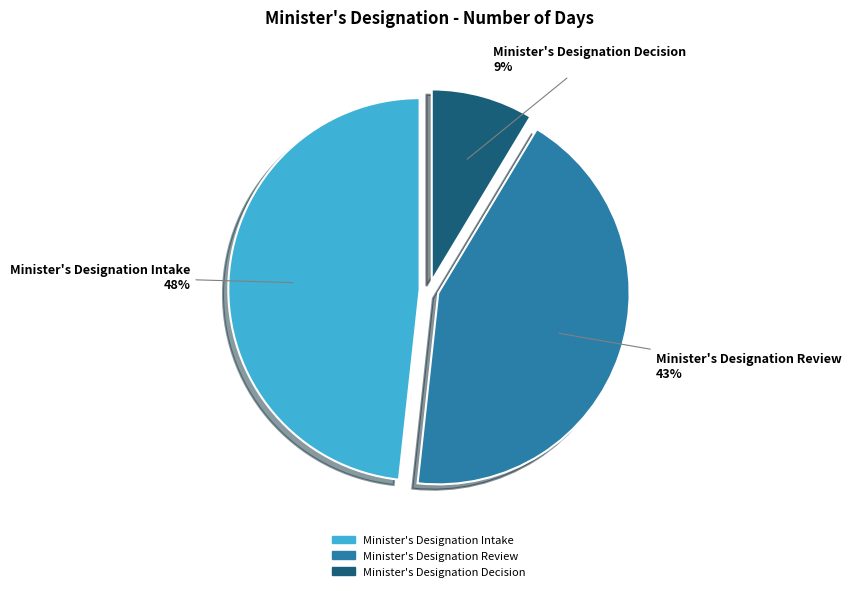

To the nearest percent, what is the combined percentage of Minister's Designation Review and Minister's Designation Decision?

52%